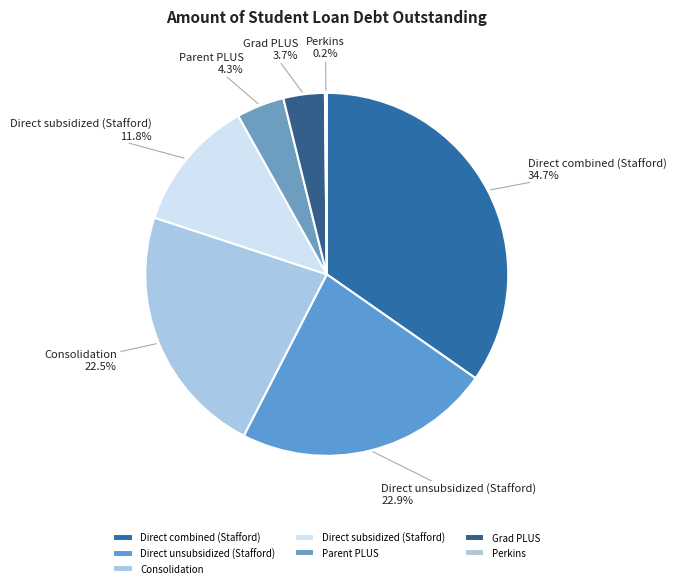

True or false: Direct combined (Stafford) accounts for 20% of the total.

False